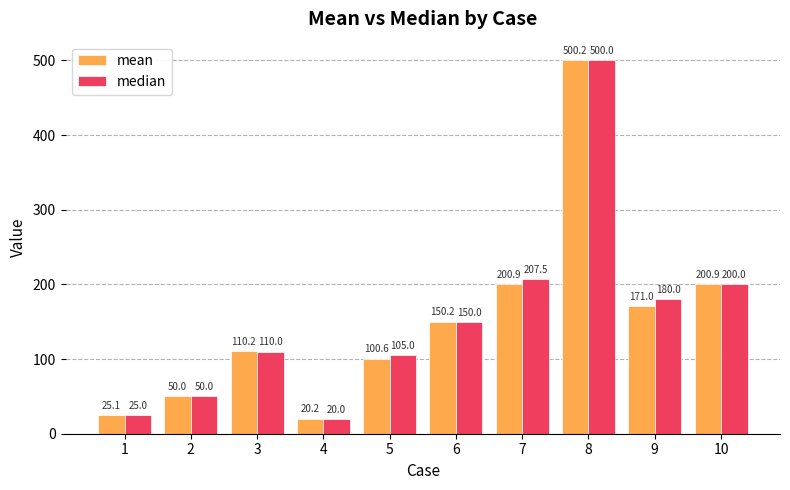

How many groups of bars are there?

10